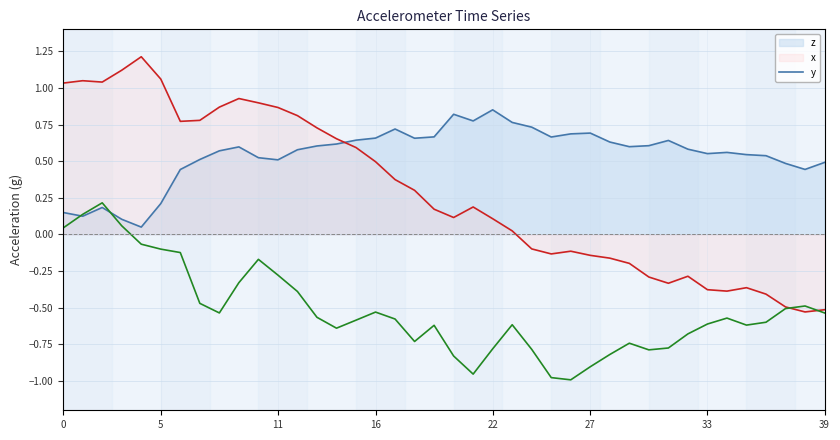

True or false: there are more than 1 points higher than both neighbors.

True